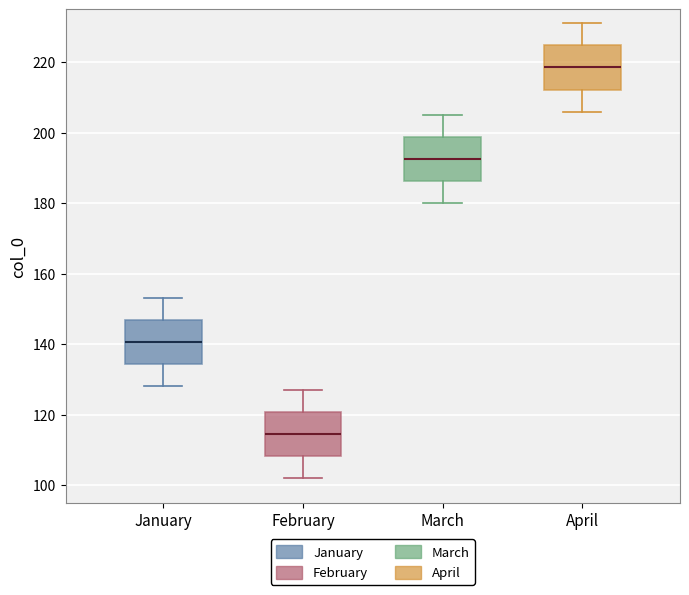

Reading left to right, transcribe this box plot: for each box, give where its median line is, the range the box spans, and where its two whiskers end, as read against the y-axis. The values are not printed on the chart, so give them approximately, as read against the axis.

January: median 140, box 134 to 146, whiskers 128 to 154
February: median 114, box 108 to 120, whiskers 102 to 128
March: median 192, box 186 to 198, whiskers 180 to 206
April: median 218, box 212 to 224, whiskers 206 to 232